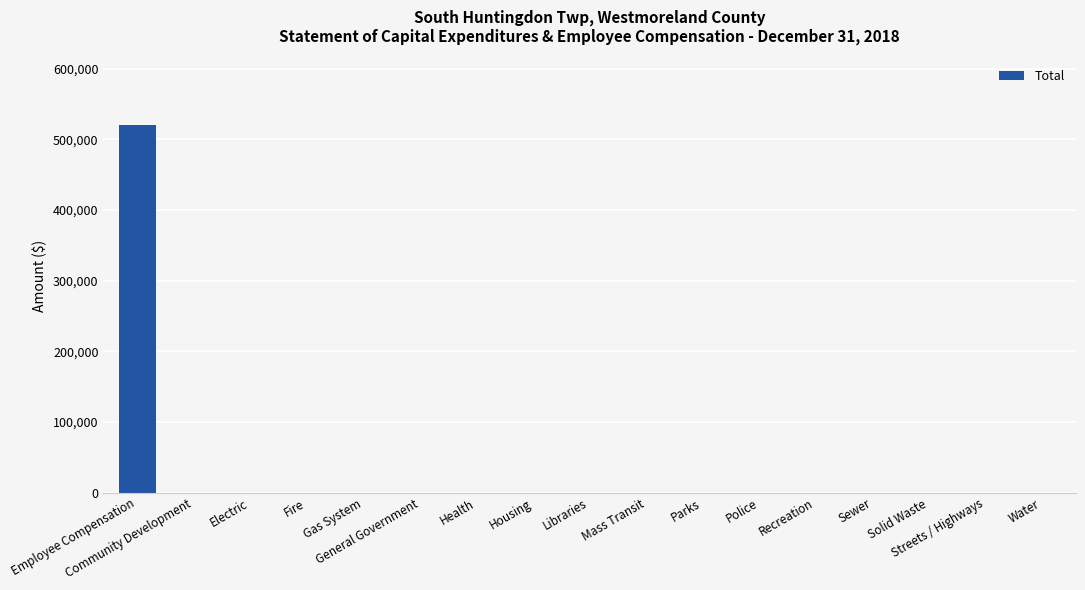

Reading left to right, what are all the values shown in this chart?

520577	0	0	0	0	0	0	0	0	0	0	0	0	0	0	0	0